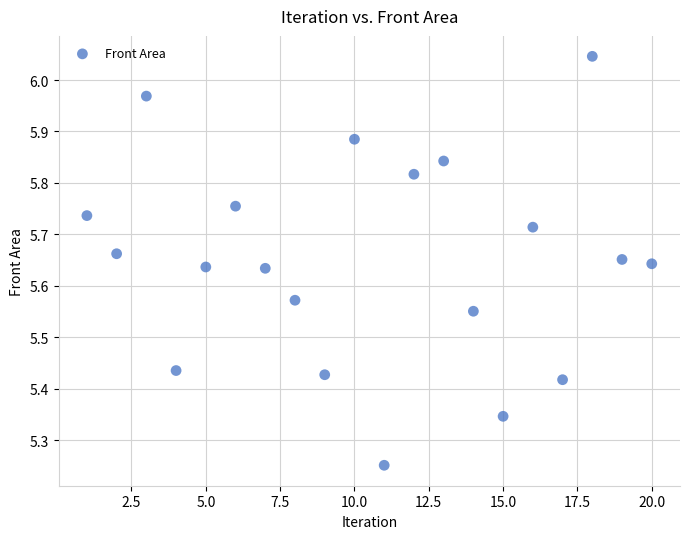

What is the range of Y values (max minus min)?

0.8